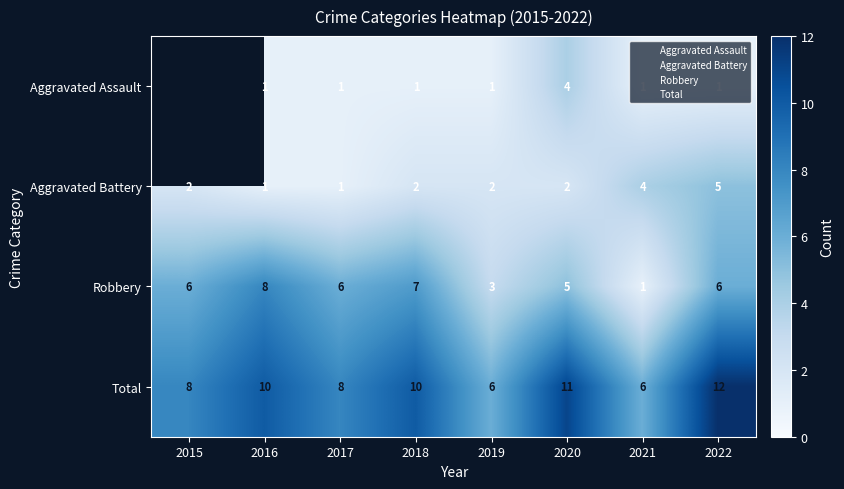

At which label does Aggravated Battery reach its minimum?

2016